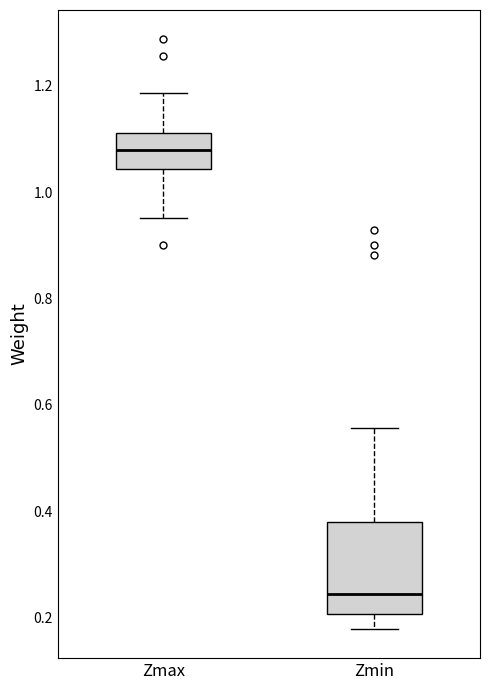

Which box's median line is the highest?

Zmax